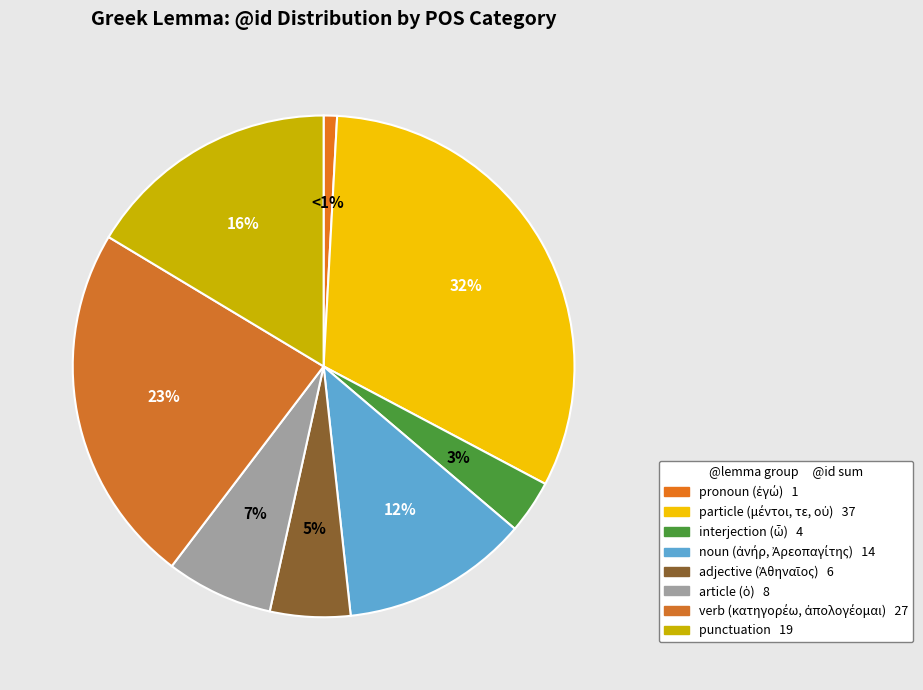

Which category has the smallest portion of the pie?

ἐγώ